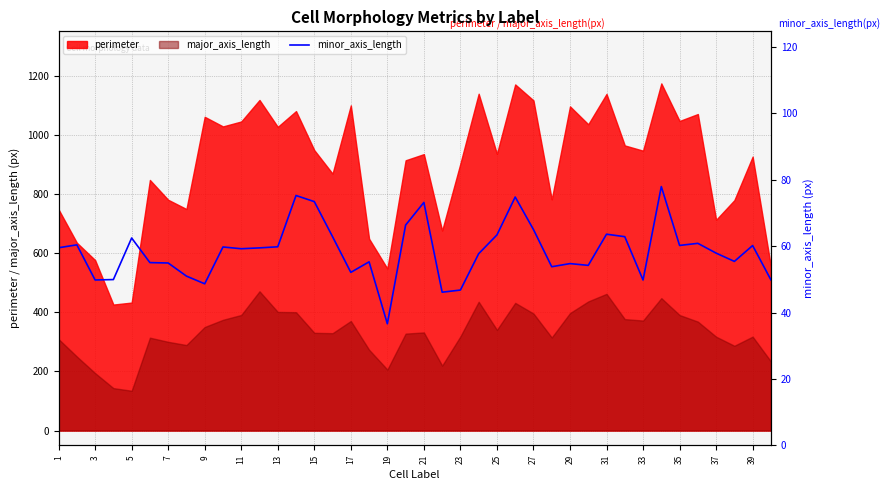

What is the maximum value for perimeter?

1174.1